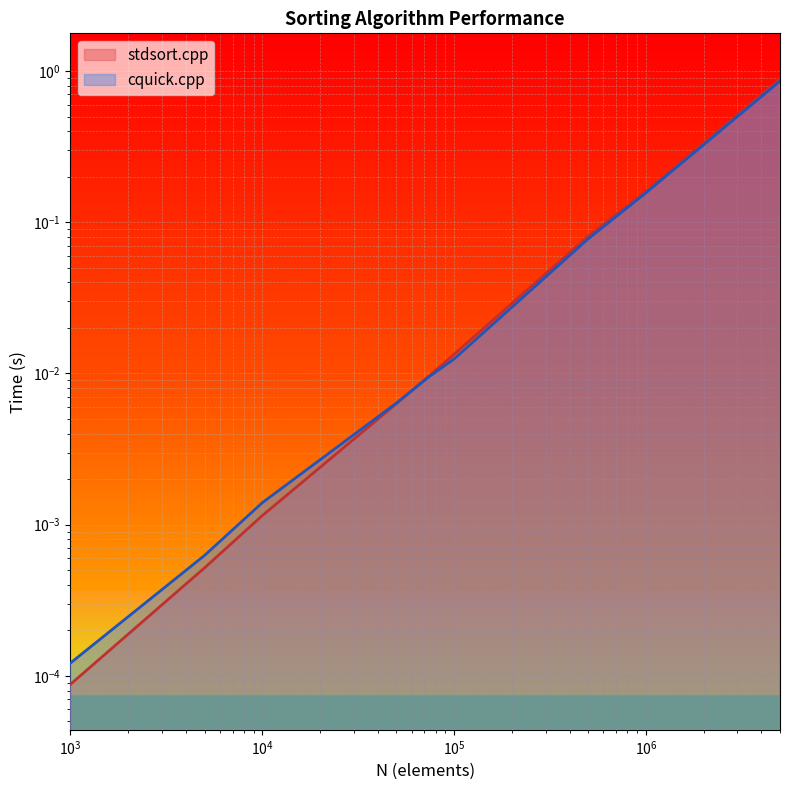

Which category has the lowest value in the stdsort.cpp series?

1000